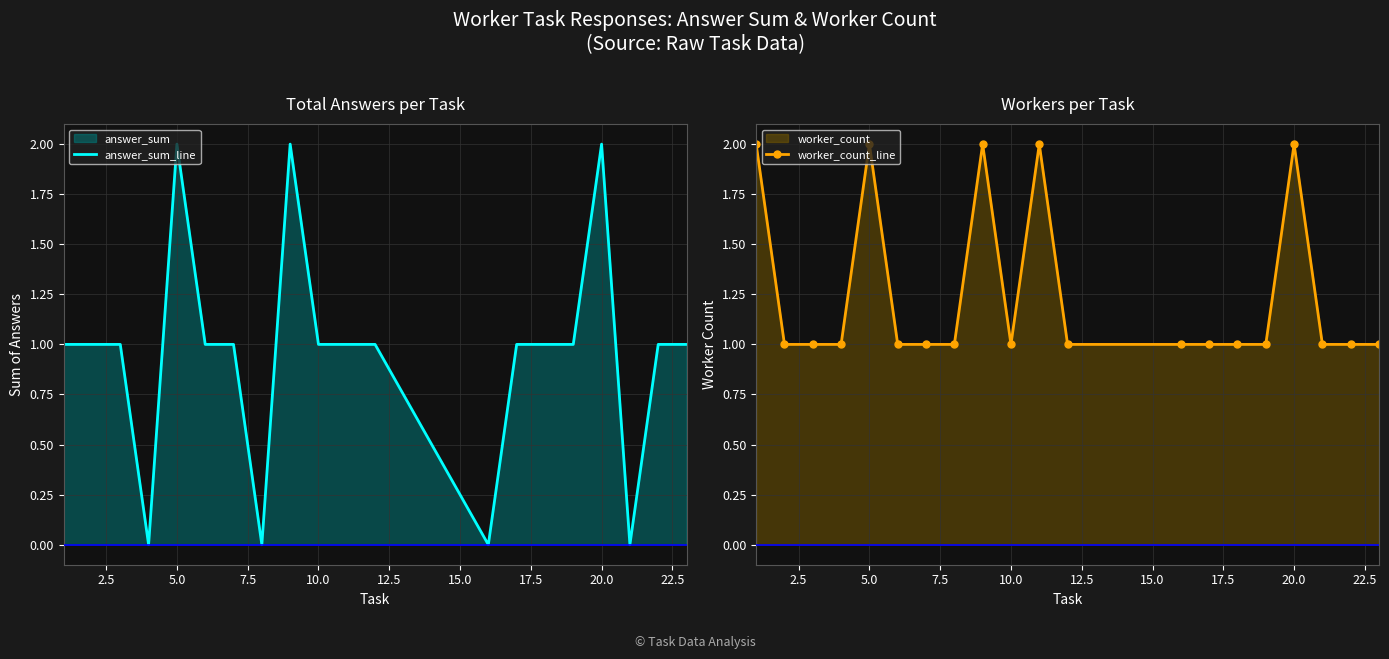

The value of answer_sum_line at 20.0 is 2. True or false?

True